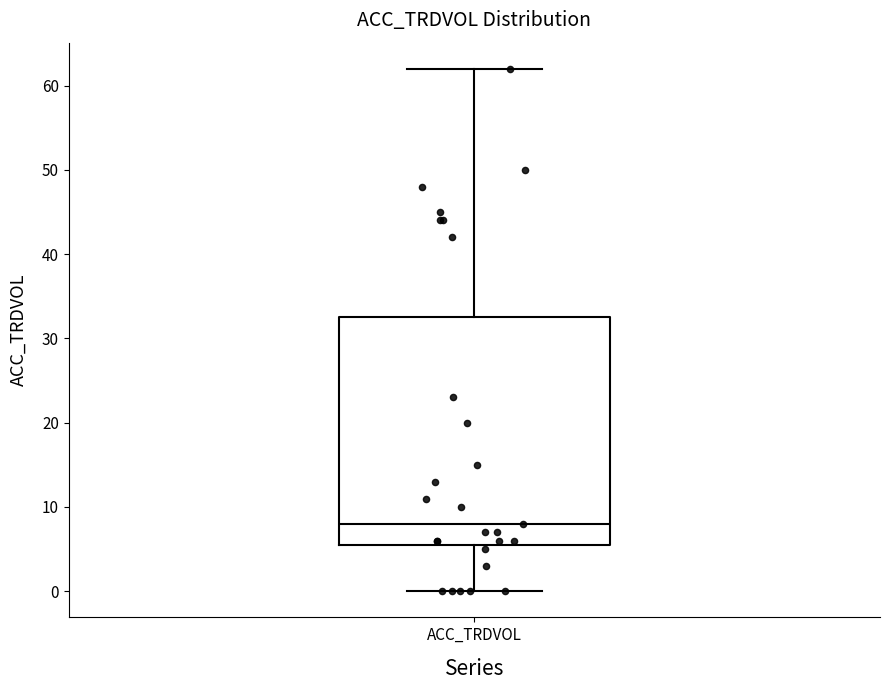

Where is the lower edge of the box for ACC_TRDVOL on the y-axis? The values are not printed on the chart, so give them approximately, as read against the axis.

6